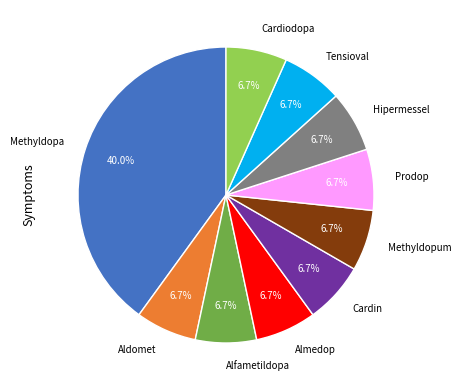

Does any single category account for the majority?

No